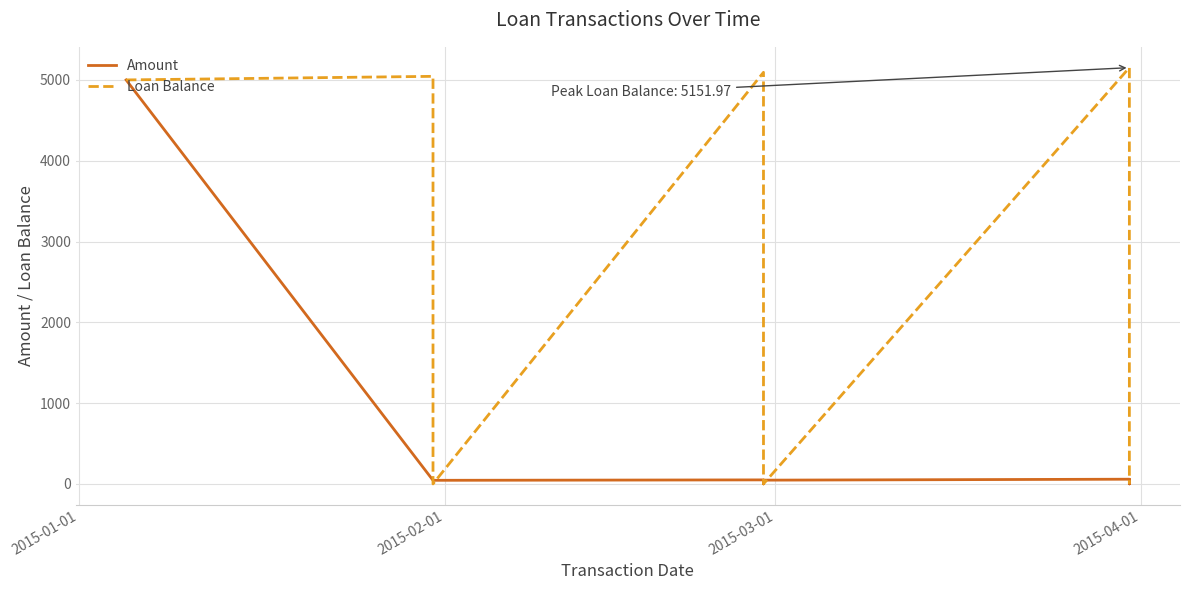

At which category does Amount reach its first local peak?

2015-04-01